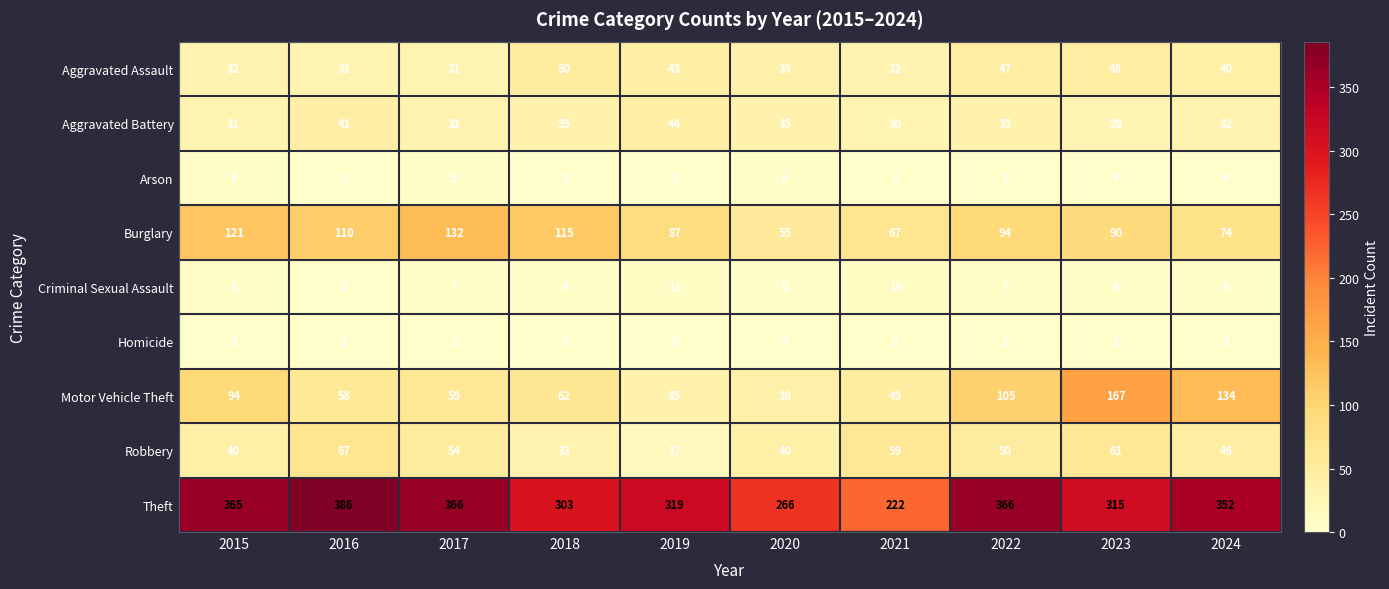

True or false: Criminal Sexual Assault has a value of 14 at 2015.

False